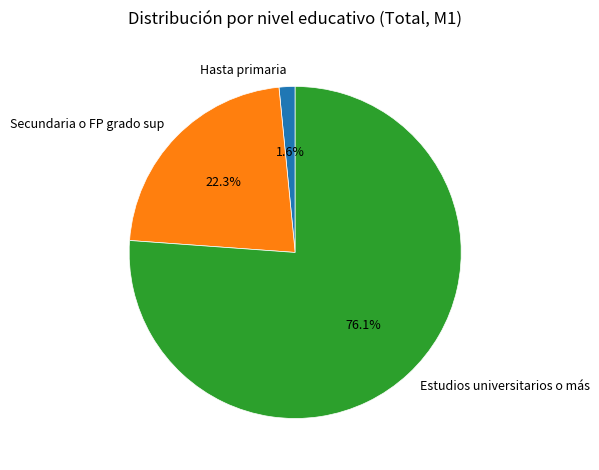

Does Estudios universitarios o más represent more than half of the total?

Yes